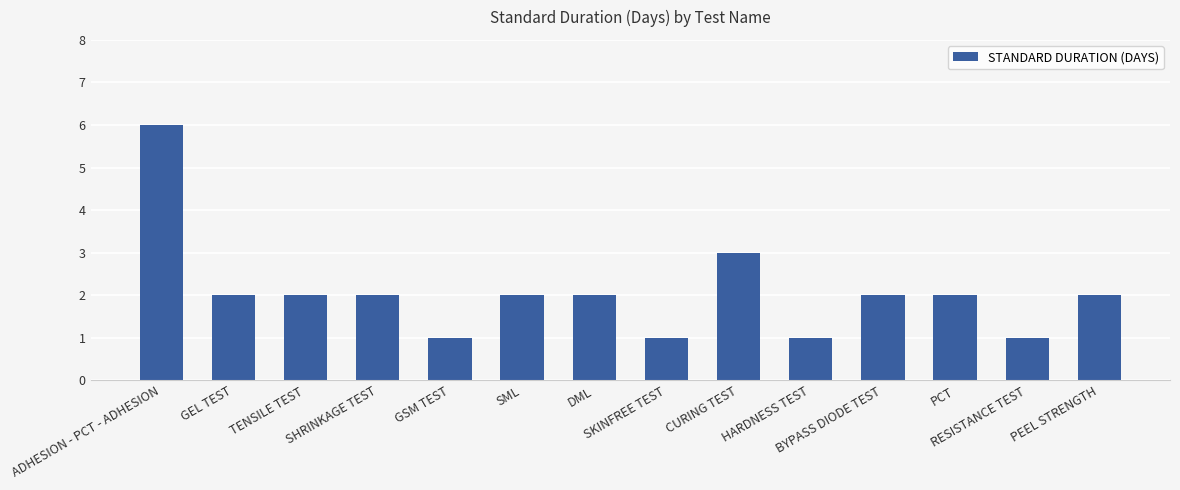

How many categories are shown in the chart?

14